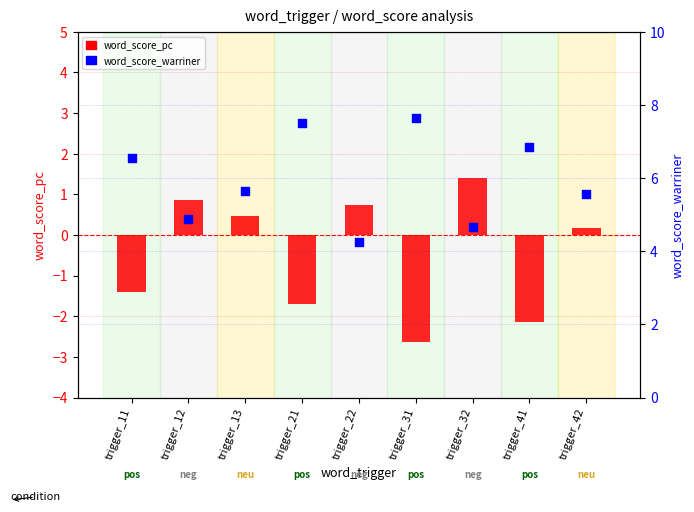

What are all the series names shown in the legend?

word_score_pc, word_score_warriner